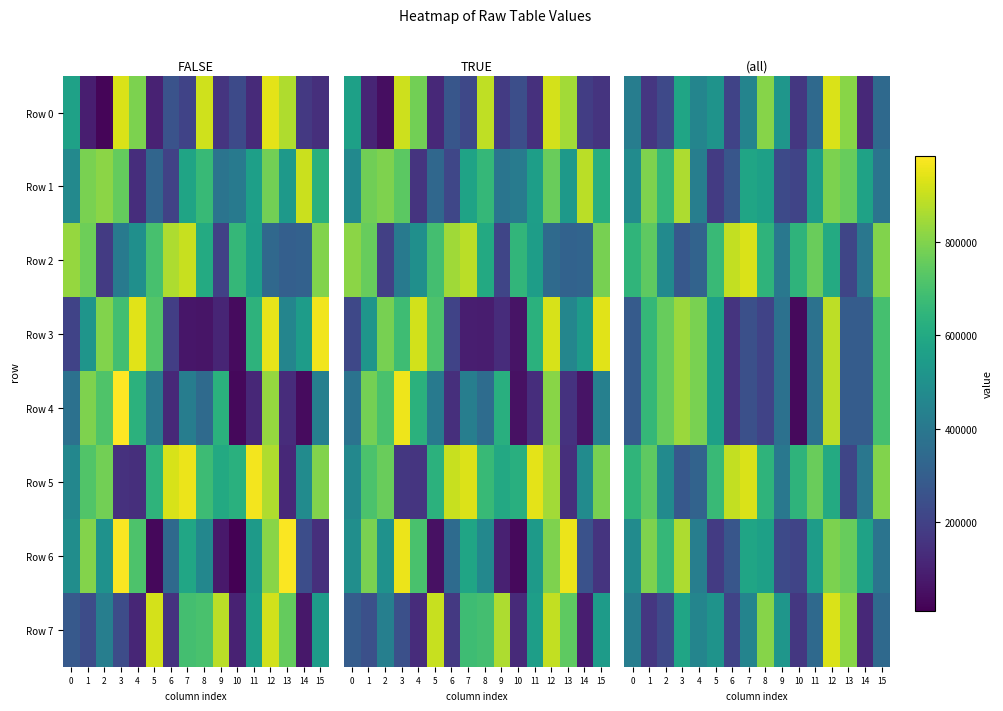

At which label is Row 6 closest to 522116?

11